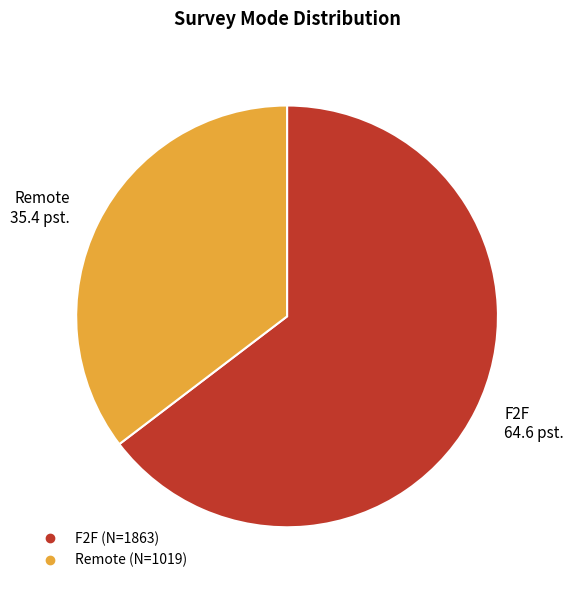

Which category accounts for the majority?

F2F